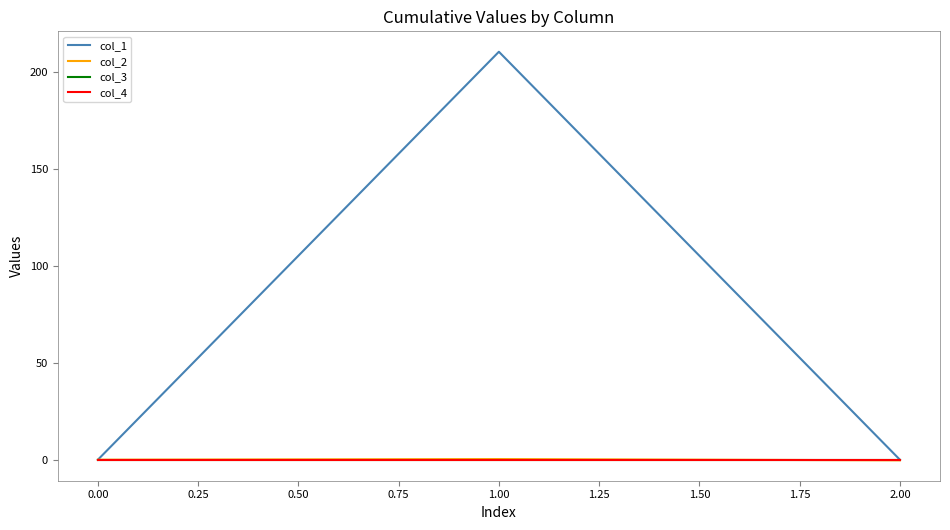

Does the chart display data point markers on the line(s)?

No